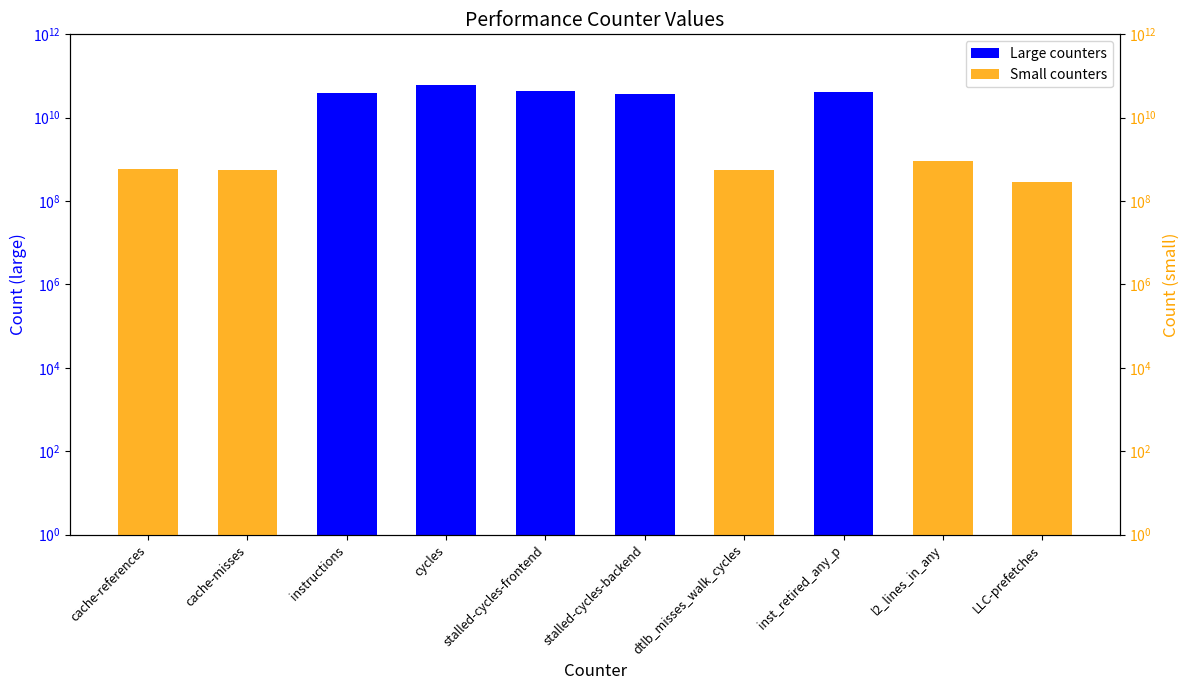

At how many categories does at least one series exceed 36865769056?

5